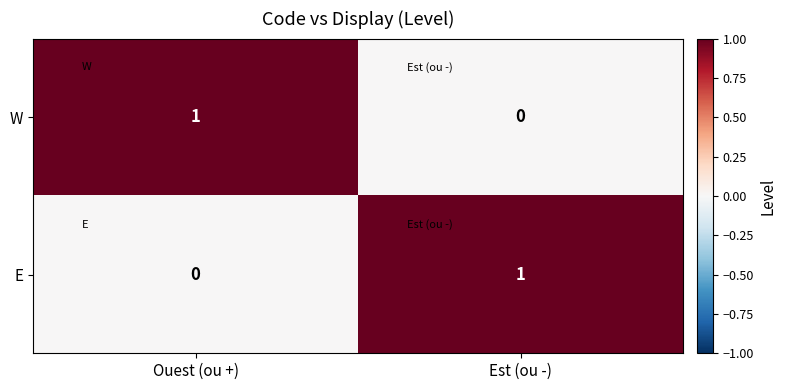

The value of W at Ouest (ou +) is 1. True or false?

True